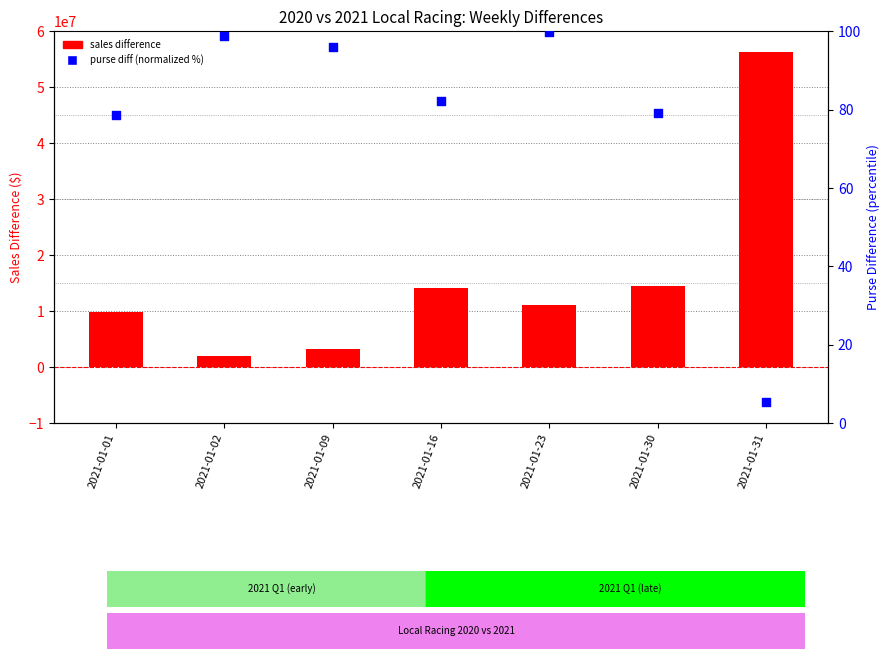

Which series contains the highest Y value?

SALES DIFFERENCE